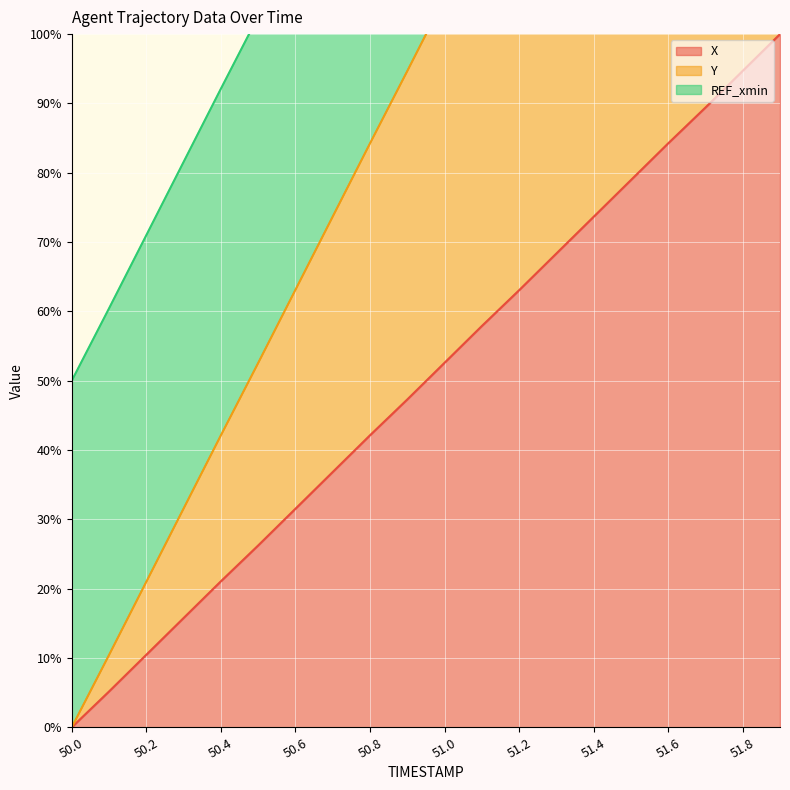

What is the label of the 18th point from the left?

51.7